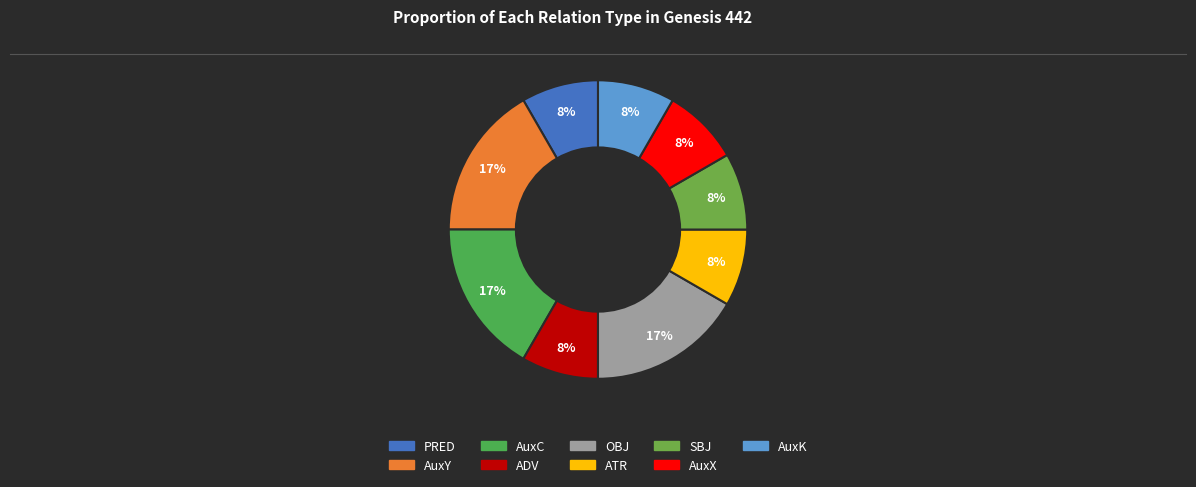

How many slices are in this pie chart?

9